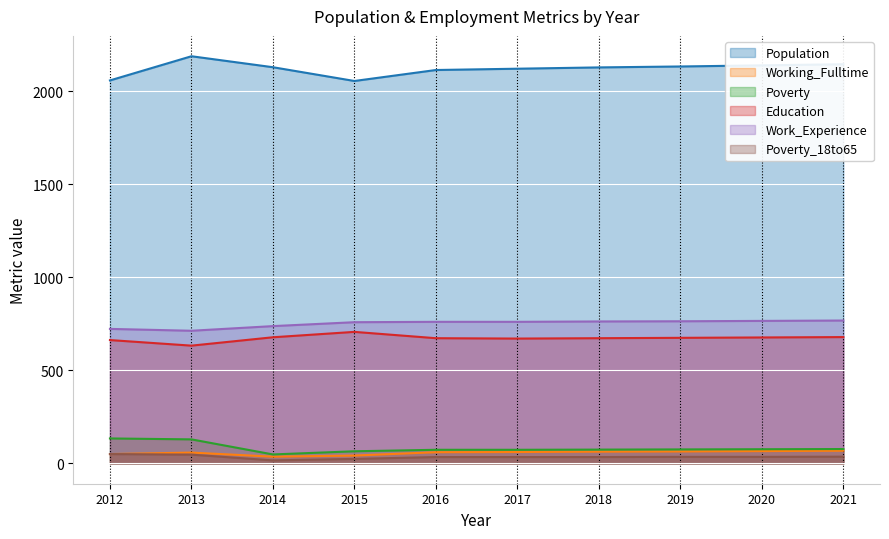

What is the sum of the Education values at 2021 and 2017?

1350